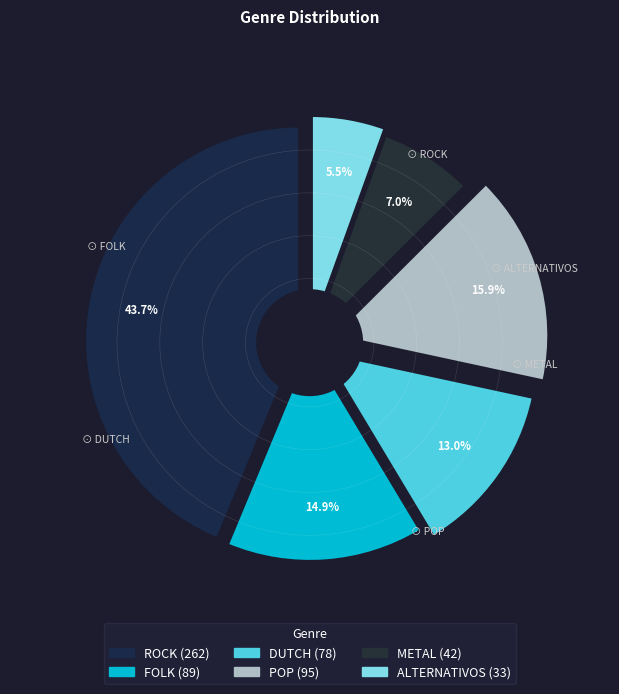

True or false: FOLK accounts for 2% of the total.

False